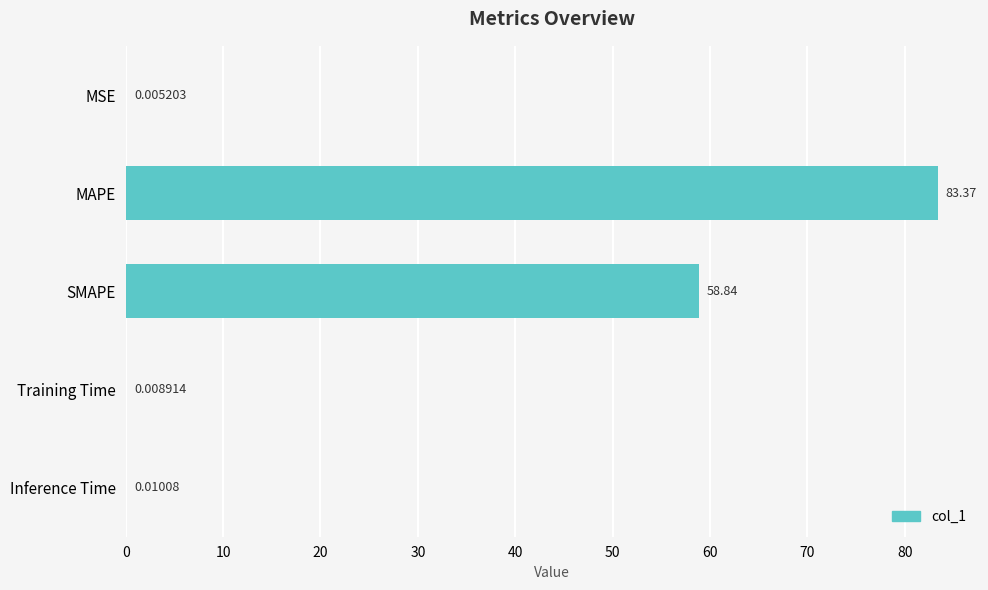

Where is the data nearest to the value 41?

SMAPE